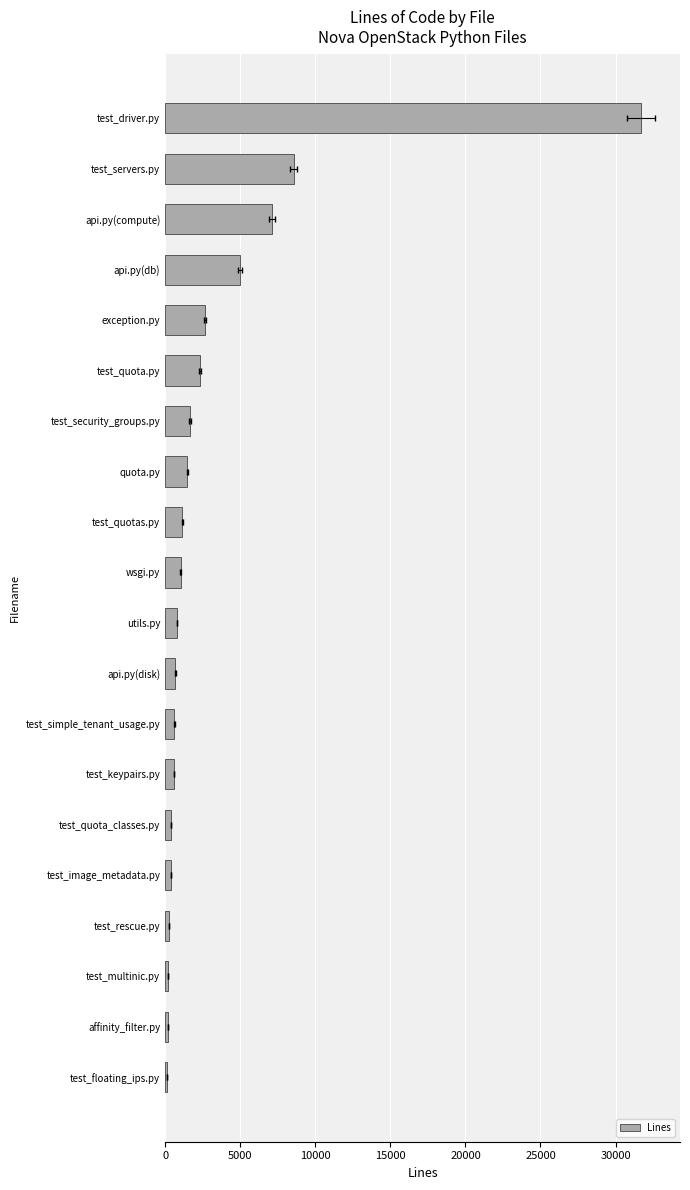

At which label does the data first exceed 1043?

test_quotas.py